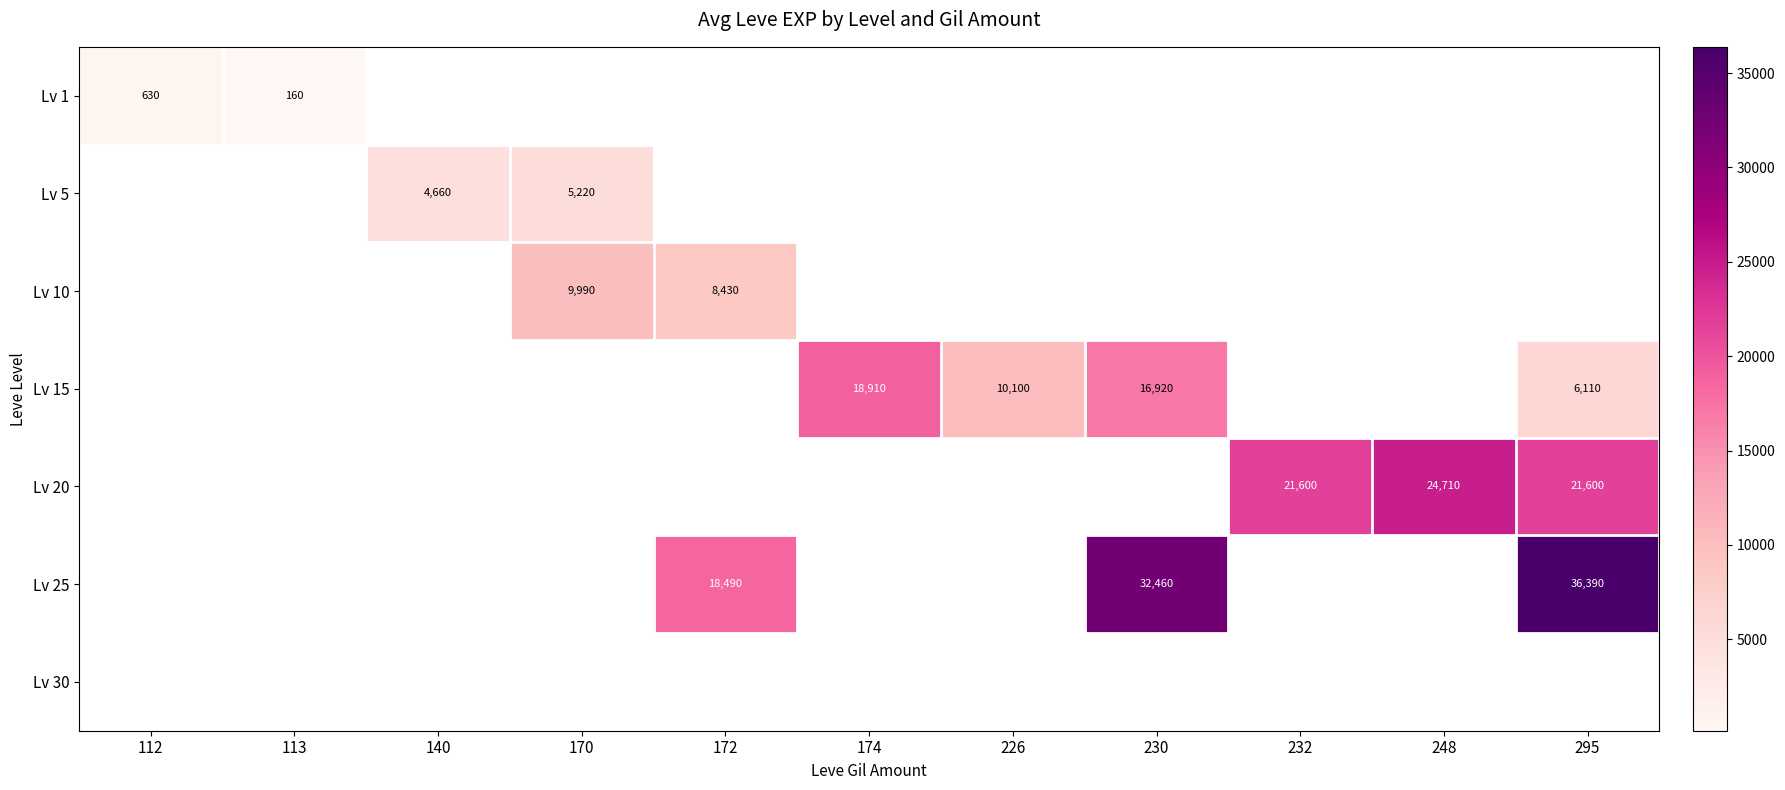

The value of Lv 10 at 172 is 8430. True or false?

True